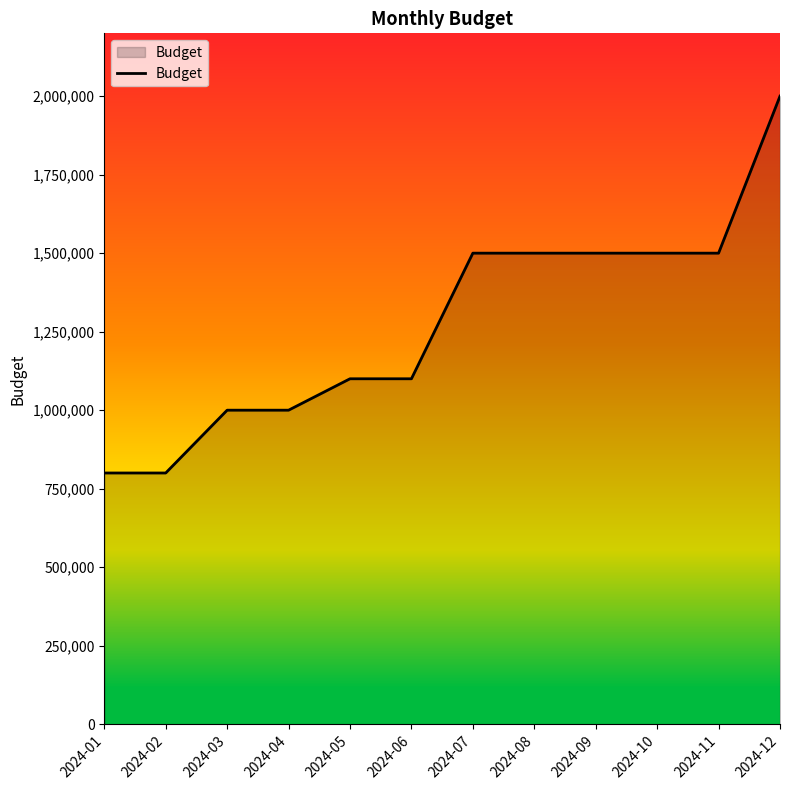

Reading left to right, list all the values displayed in this chart.

800000	800000	1000000	1000000	1100000	1100000	1500000	1500000	1500000	1500000	1500000	2000000